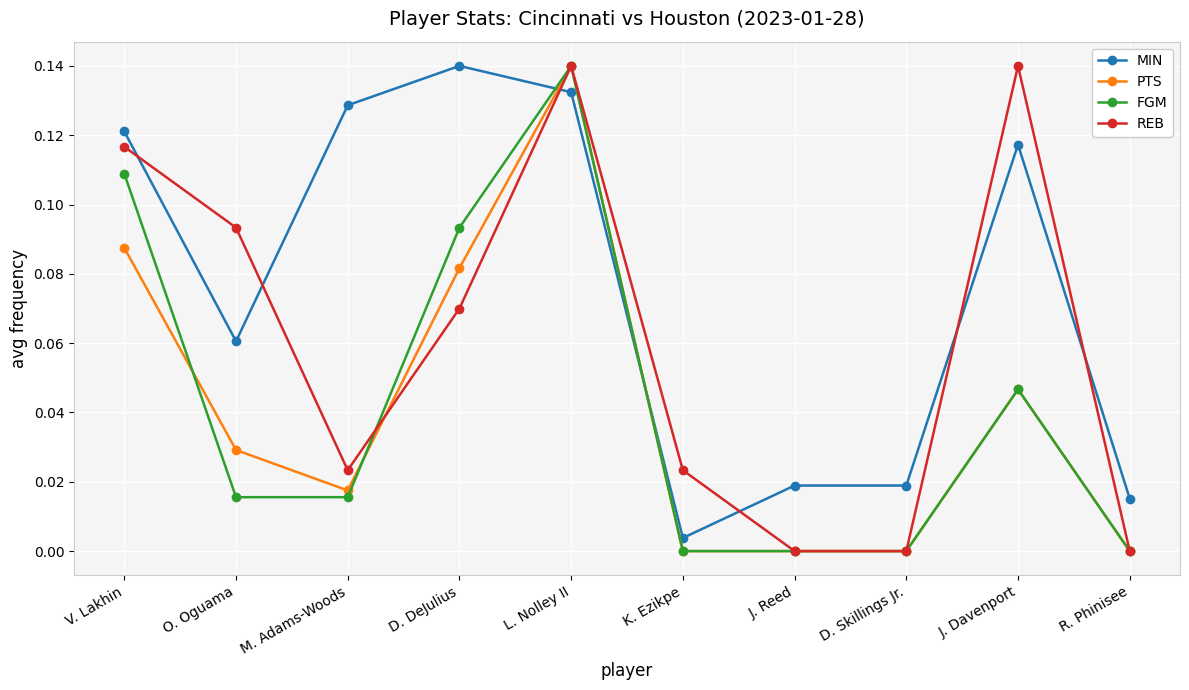

At which category does PTS reach its first local valley?

M. Adams-Woods